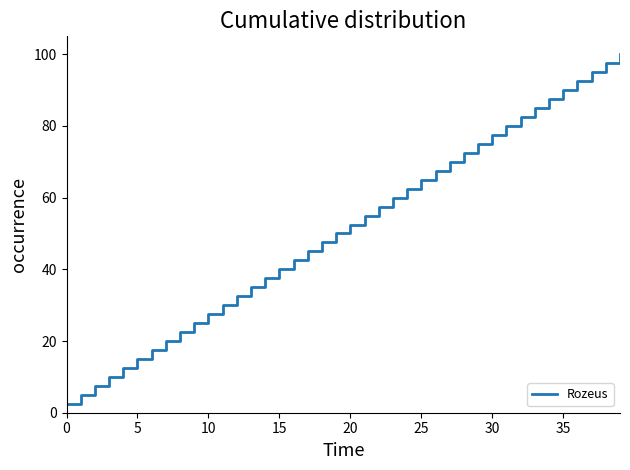

What is the maximum value shown in the chart?

100.0